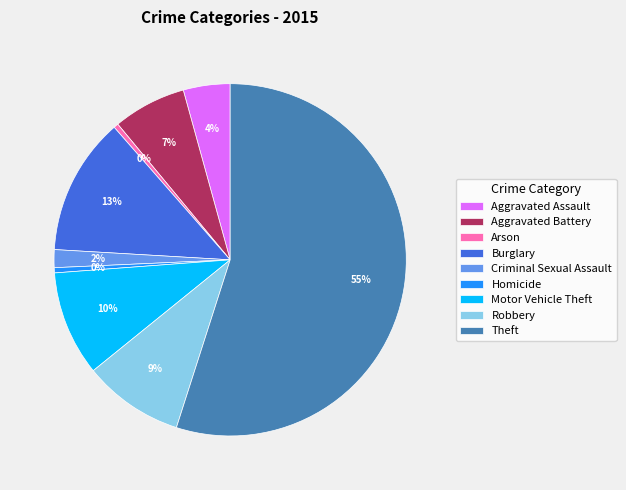

What is the largest slice in the pie chart?

Theft